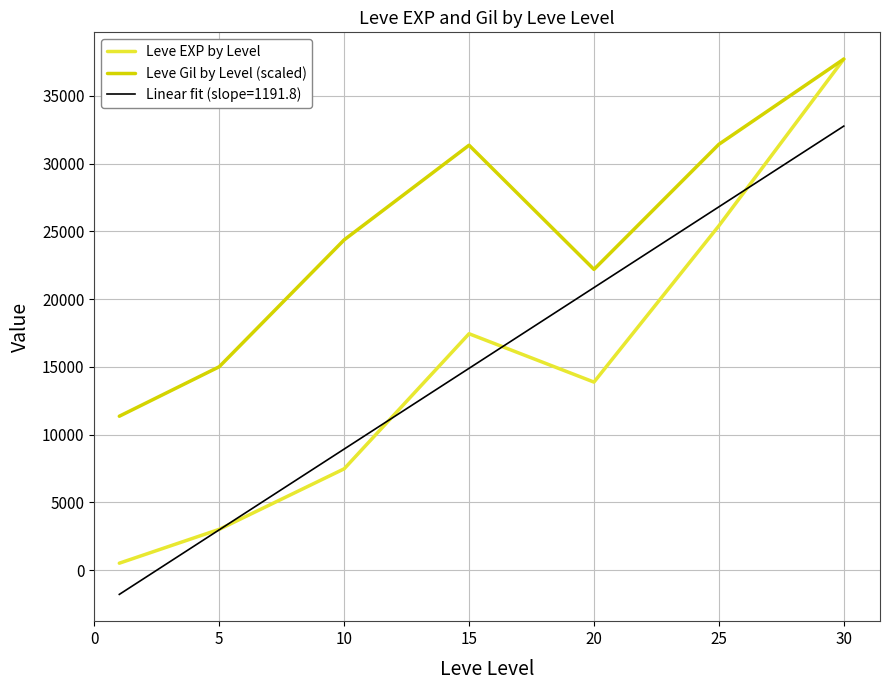

How many distinct data groups are displayed?

3